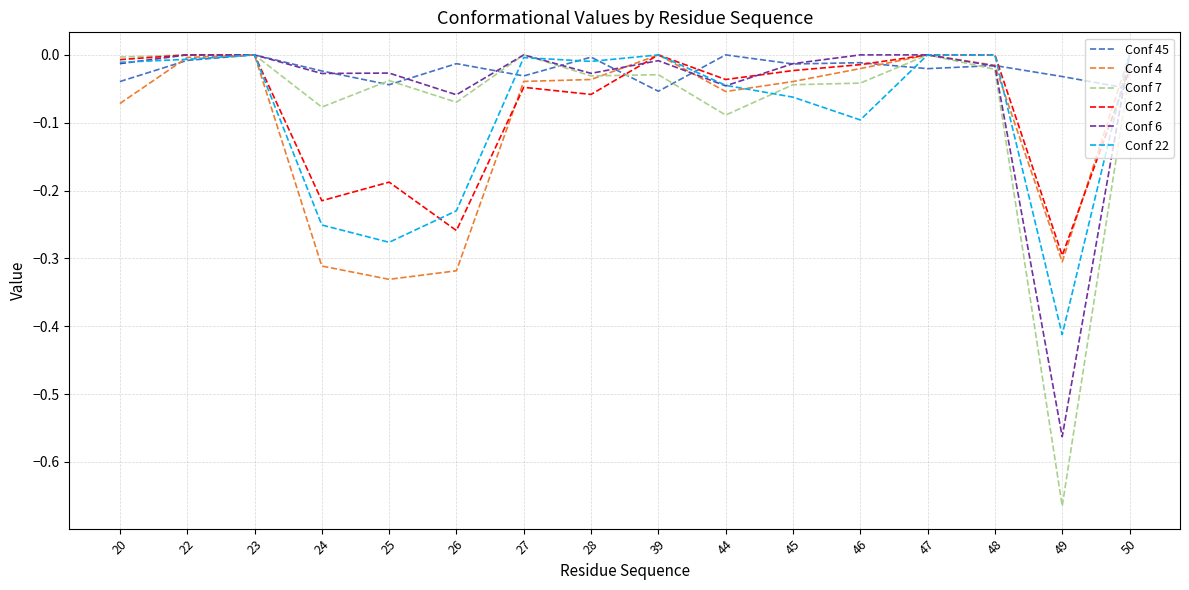

What is the difference between the second highest and second lowest values in the Conf 4 series?

0.3